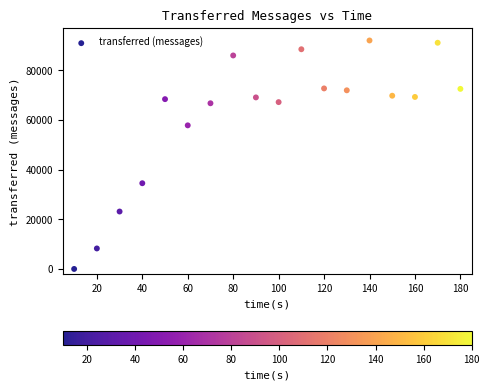

What is the range of X values (max minus min)?

170